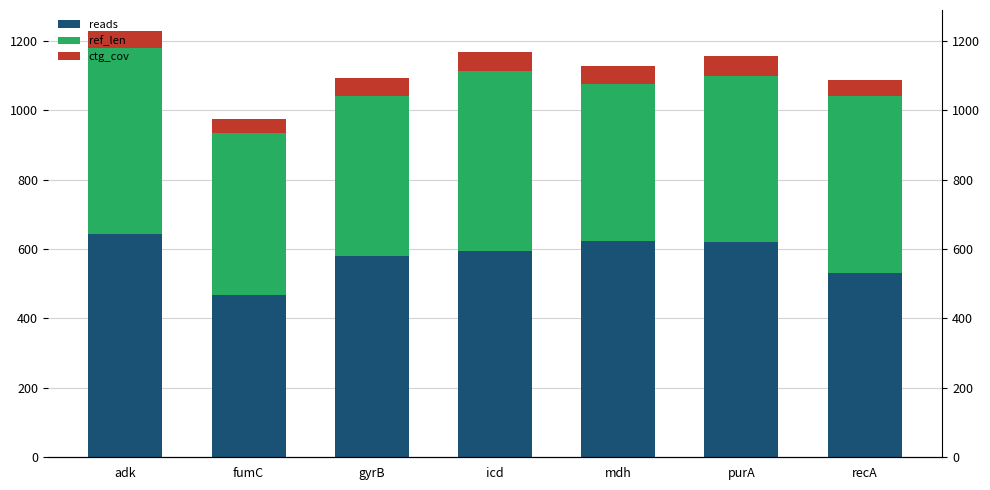

What is the label of the 3rd bar from the right?

mdh